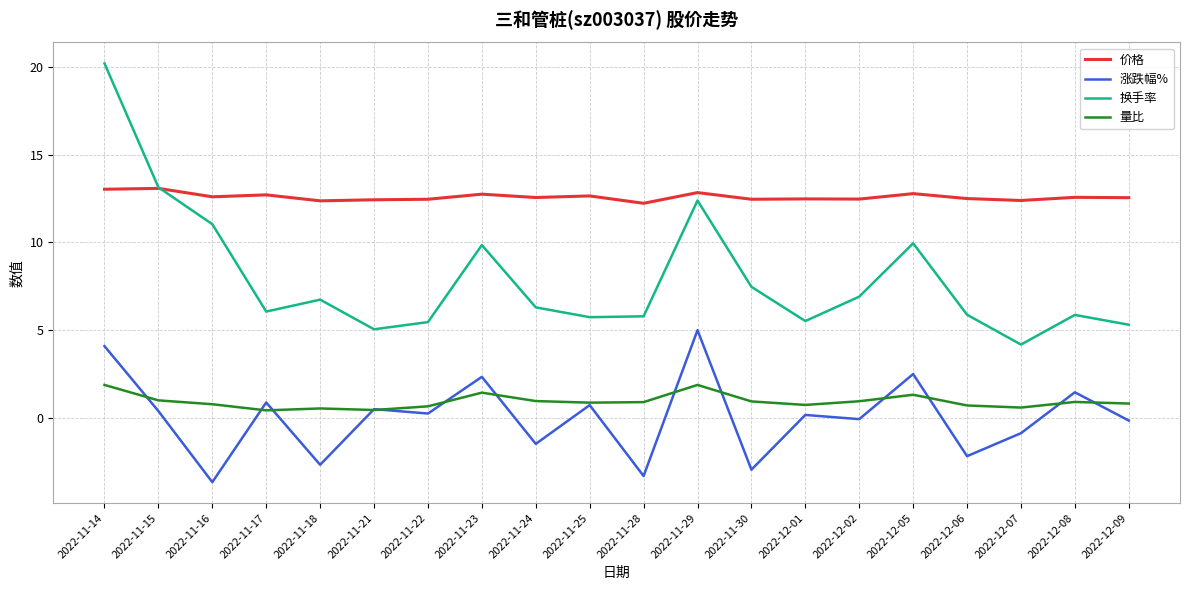

How many lines are shown in the chart?

4